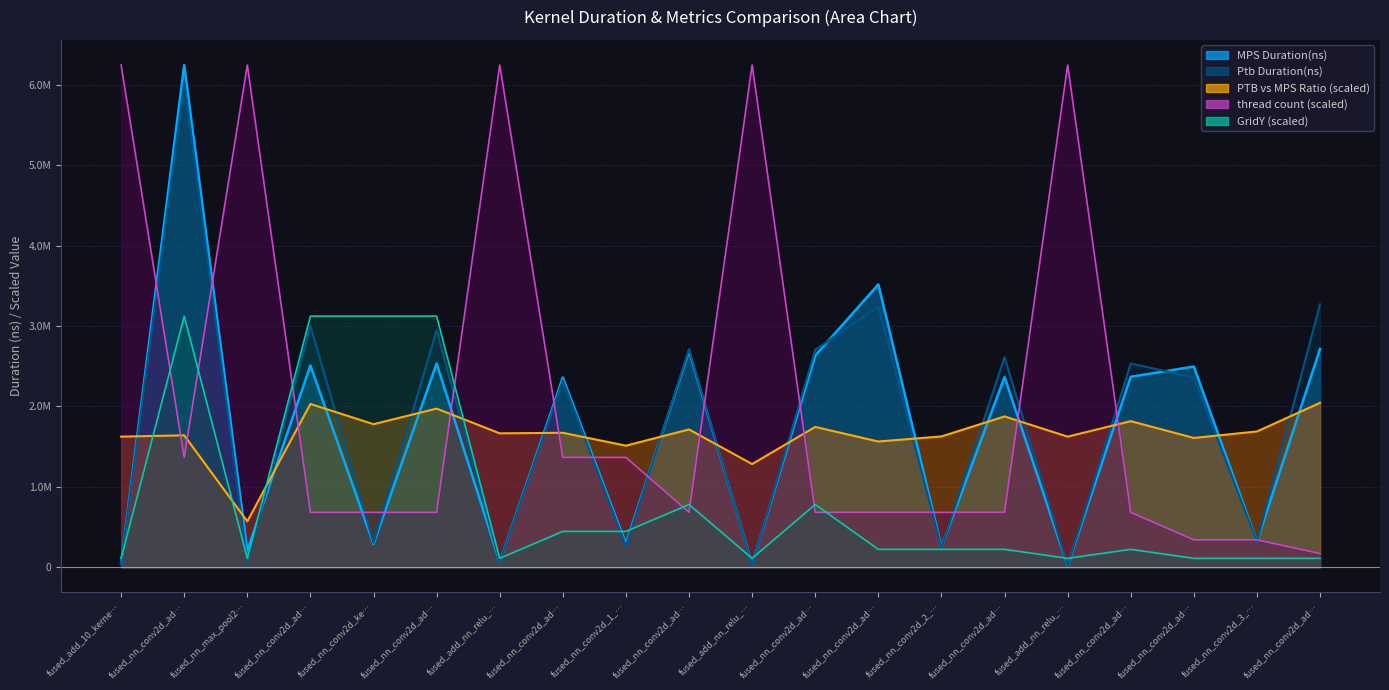

What is the value of the MPS Duration(ns) point at the 7th from the left?

63455.0